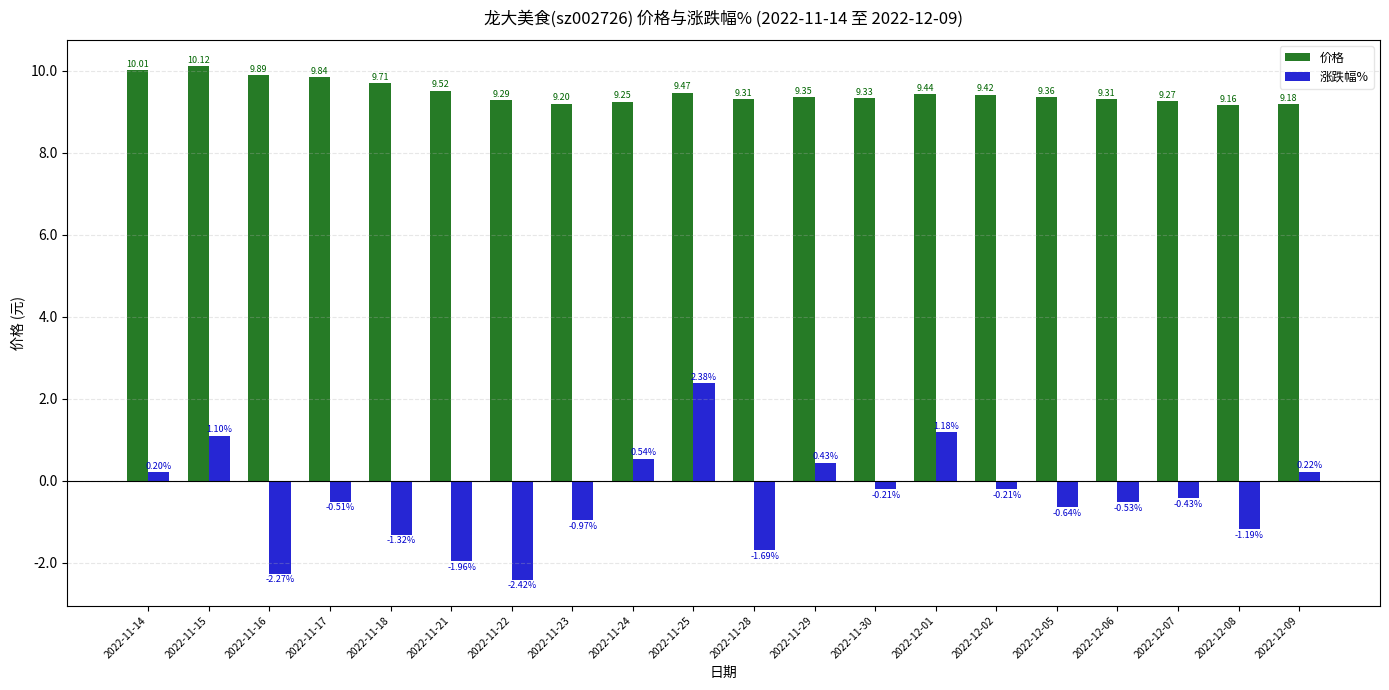

What is the difference between the maximum and minimum values in the 涨跌幅% series?

4.8